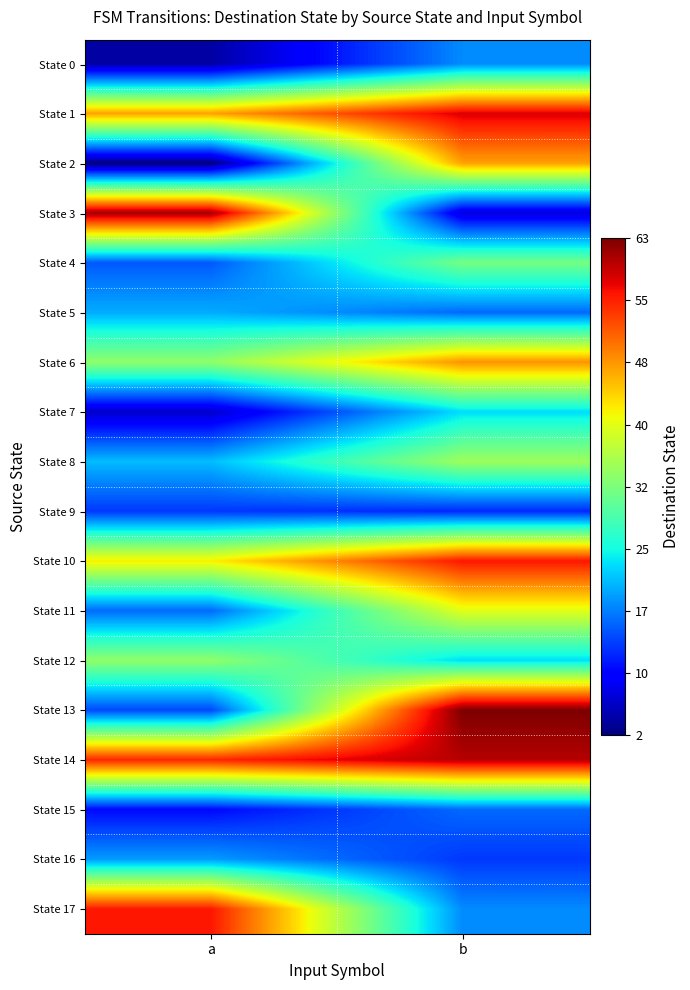

How many data points does each series have?

2